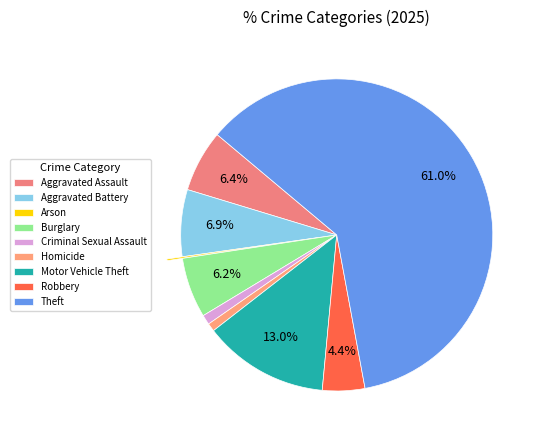

Rank the categories by value from lowest to highest.

Arson, Homicide, Criminal Sexual Assault, Robbery, Burglary, Aggravated Assault, Aggravated Battery, Motor Vehicle Theft, Theft